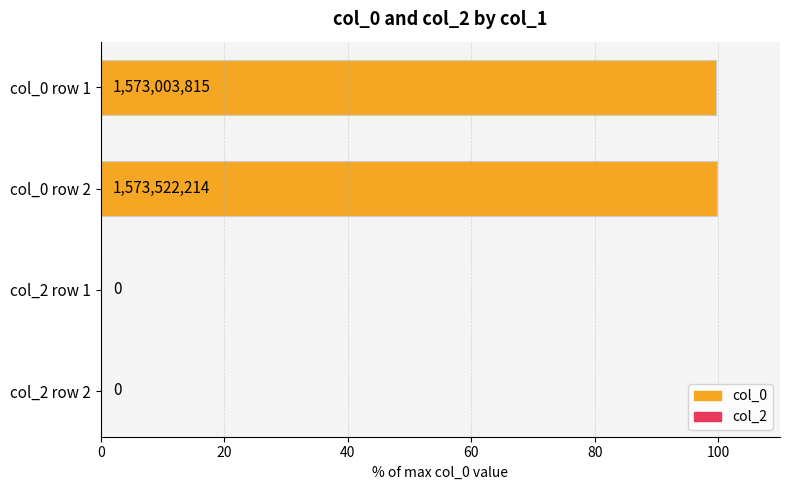

Does the chart contain stacked bars?

No